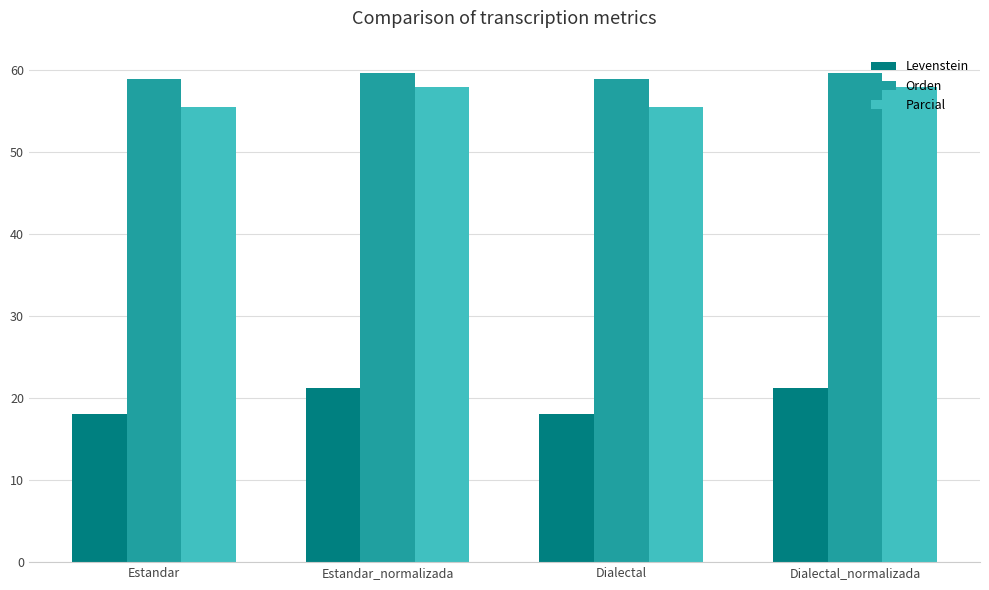

What is the maximum value shown in the chart?

59.5